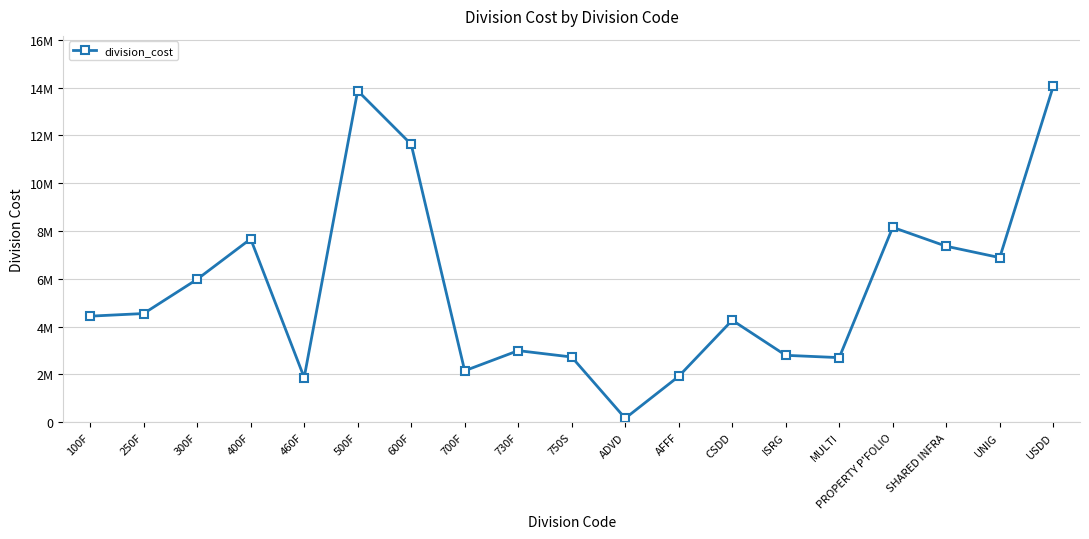

What is the change in value from 460F to 700F?

+284075.2